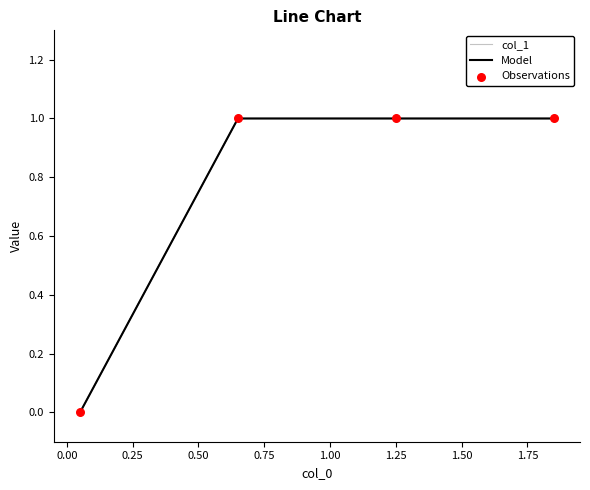

Which series has the largest total across all categories?

col_1